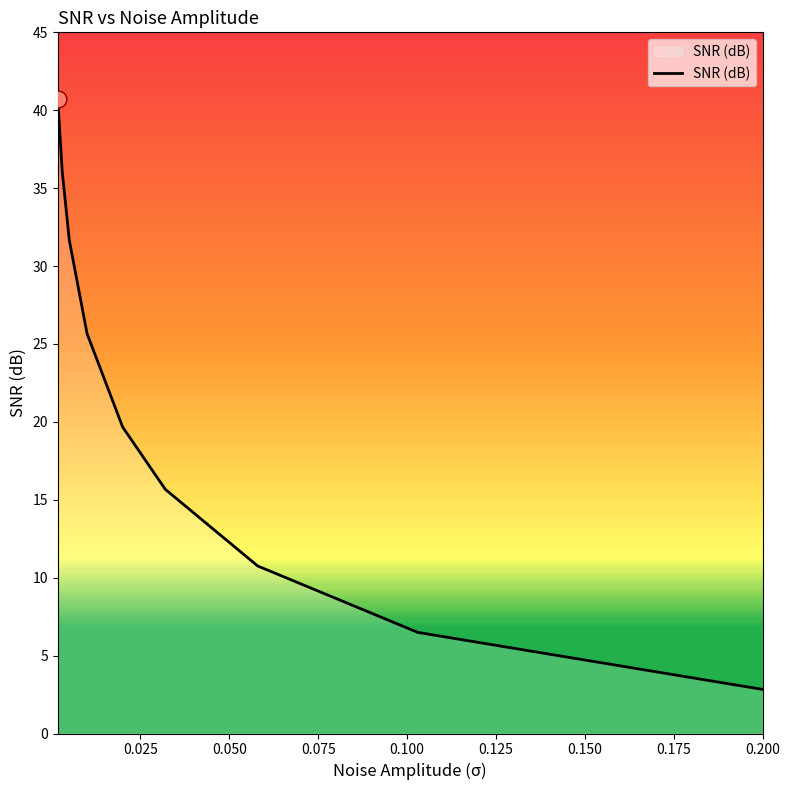

What is the difference between the maximum and minimum values?

37.9